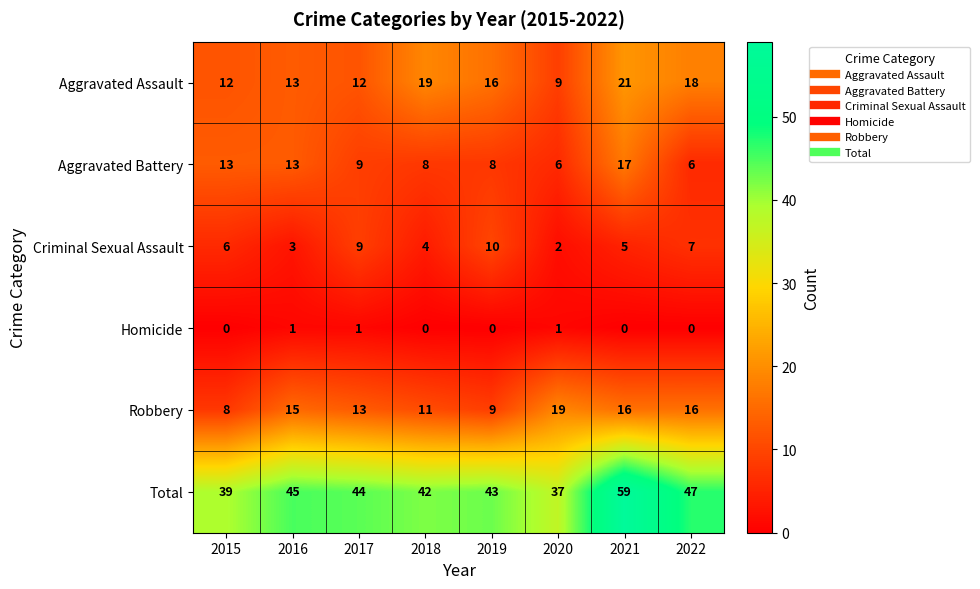

What is the maximum value shown in the chart?

59